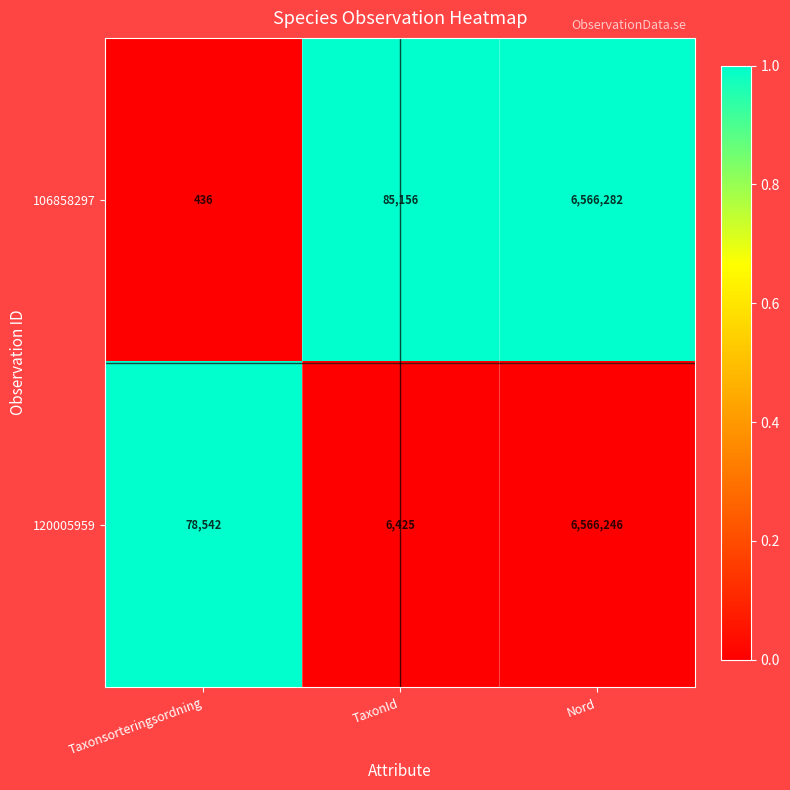

At which category is the sum across all series the highest?

Nord